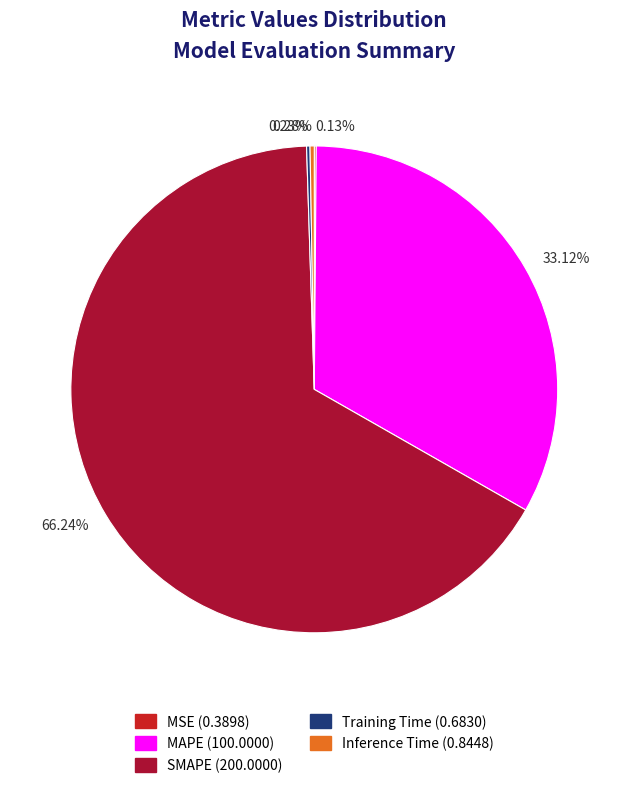

Do Inference Time and SMAPE together represent more than half of the pie?

Yes